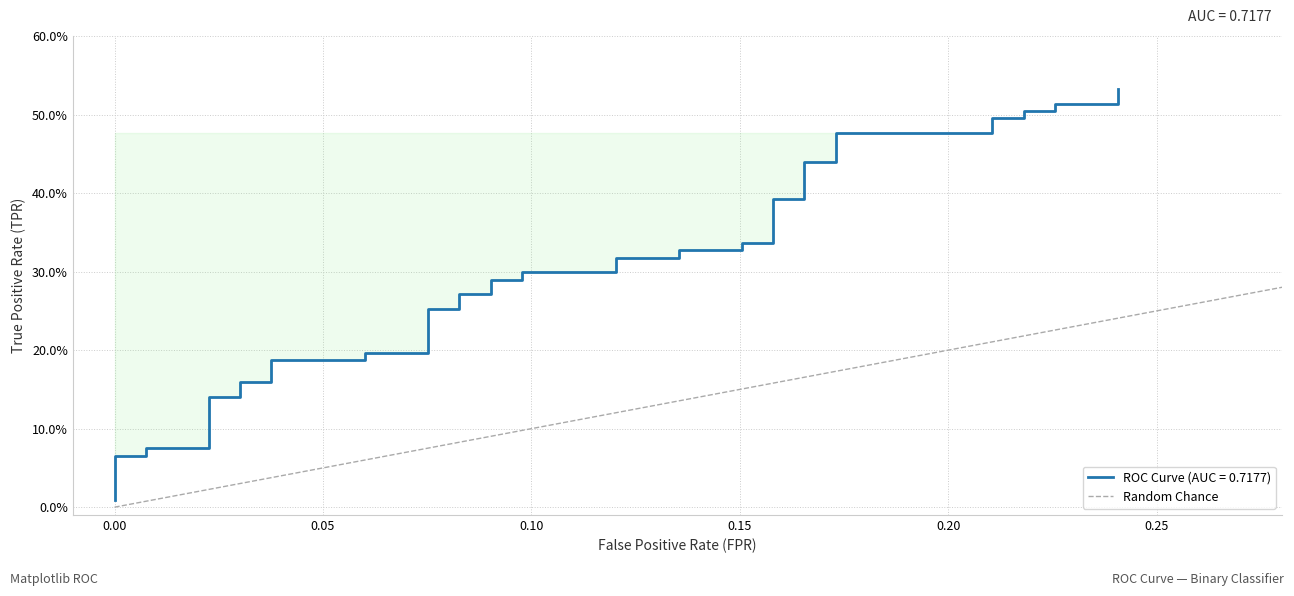

The value at 0.00 is 2. True or false?

False